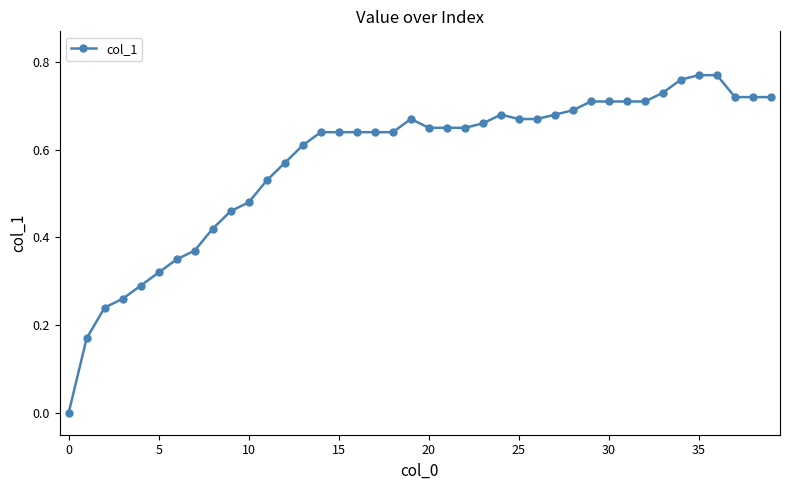

Reading left to right, transcribe all the data shown in this chart.

0.0	0.2	0.2	0.3	0.3	0.3	0.3	0.4	0.4	0.5	0.5	0.5	0.6	0.6	0.6	0.6	0.6	0.6	0.6	0.7	0.7	0.7	0.7	0.7	0.7	0.7	0.7	0.7	0.7	0.7	0.7	0.7	0.7	0.7	0.8	0.8	0.8	0.7	0.7	0.7